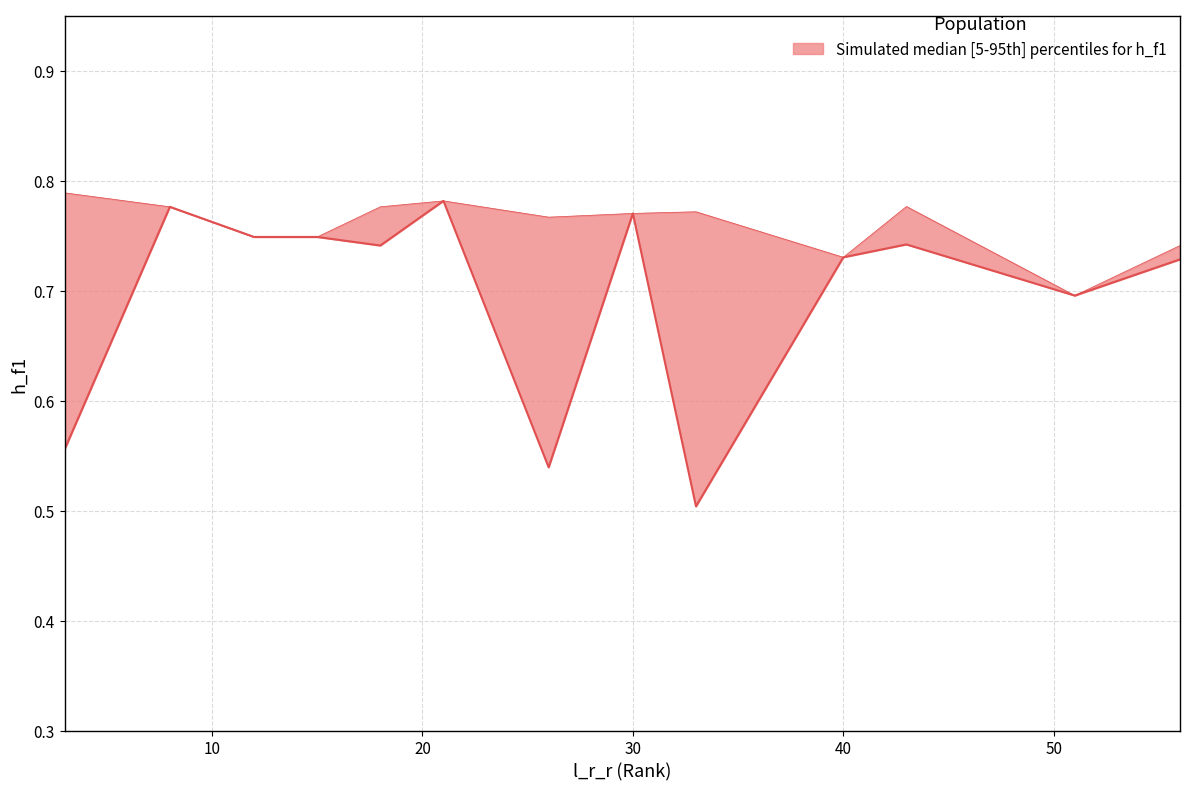

Rank the series by their maximum value, from lowest to highest.

h_f1_lower, h_f1_upper